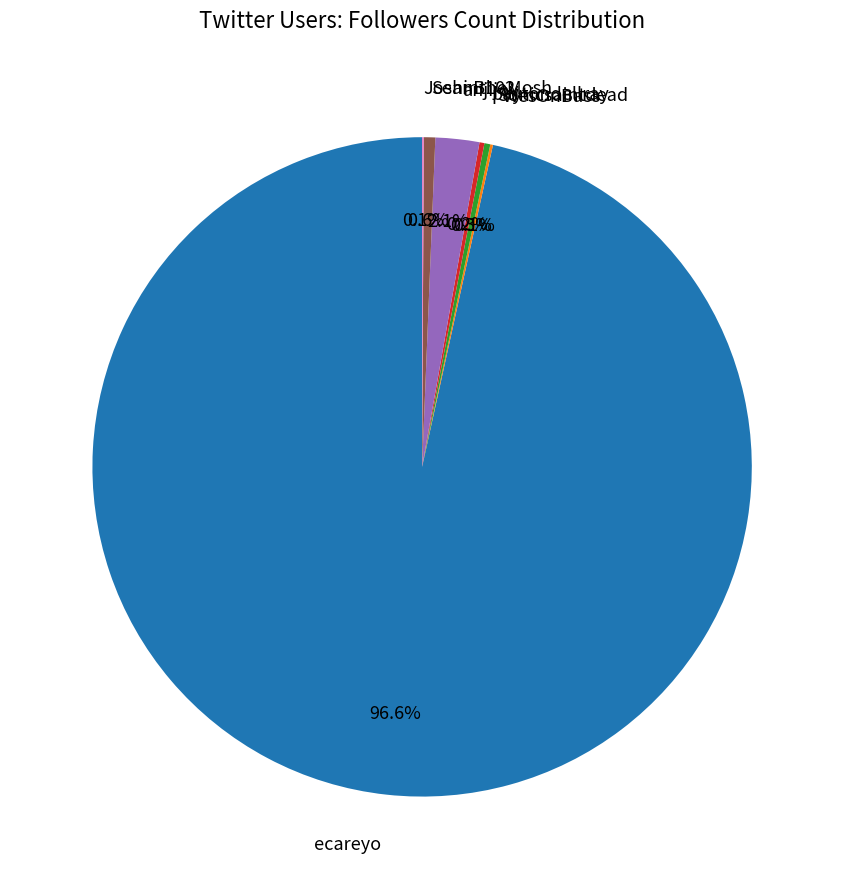

Is there any slice that represents more than half of the pie?

Yes